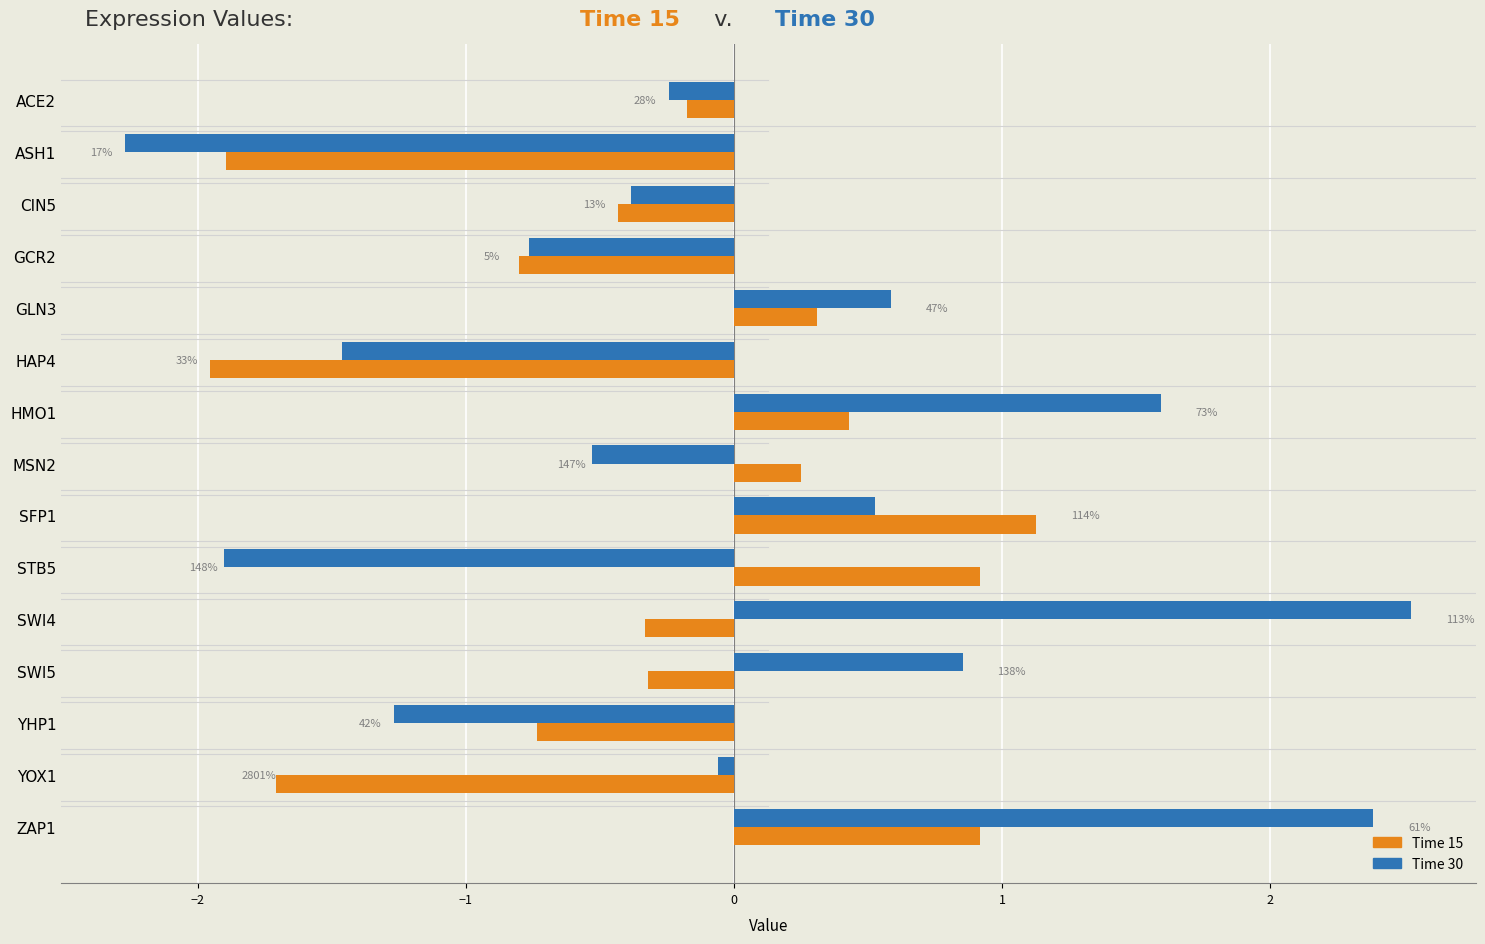

What are all the series names shown in the legend?

Time 15, Time 30